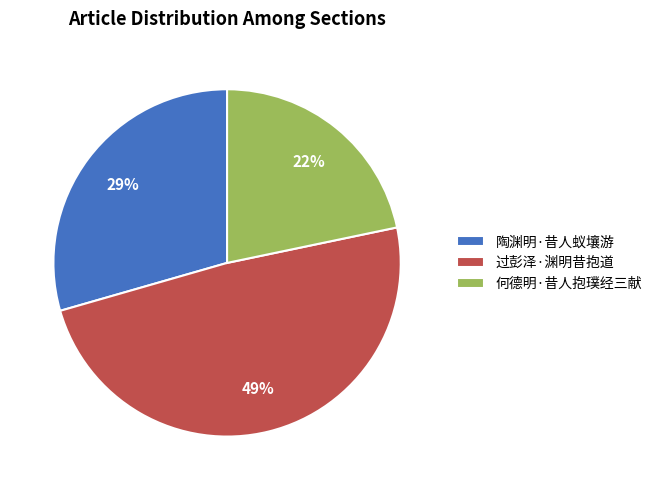

What is the ratio of the value at 何德明·昔人抱璞经三献 to the value at 过彭泽·渊明昔抱道?

0.4